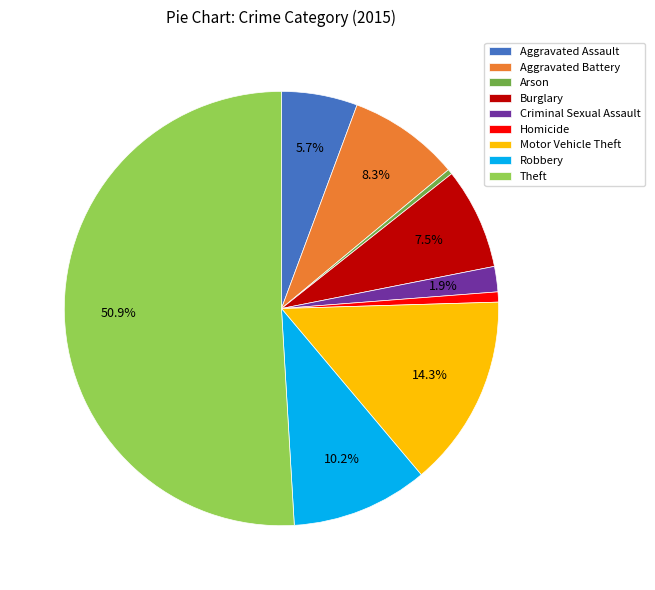

How many slices are in this pie chart?

9